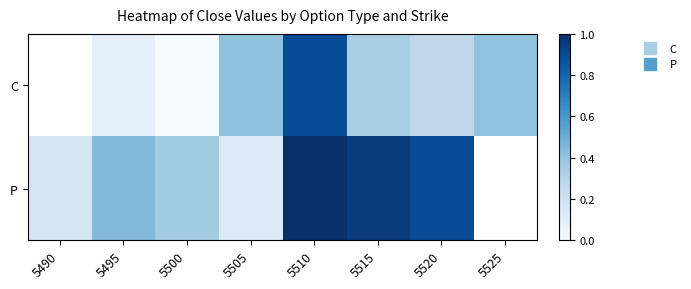

The C series shows 0.3 at 5515. True or false?

True